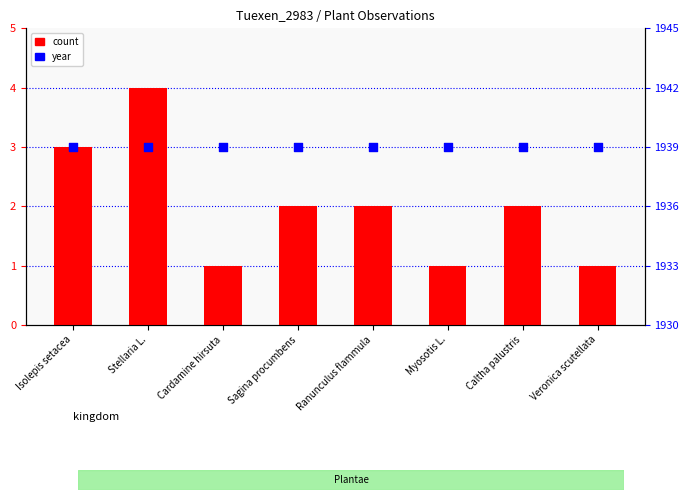

Is the value of count at Myosotis L. greater than the value of year at Myosotis L.?

No